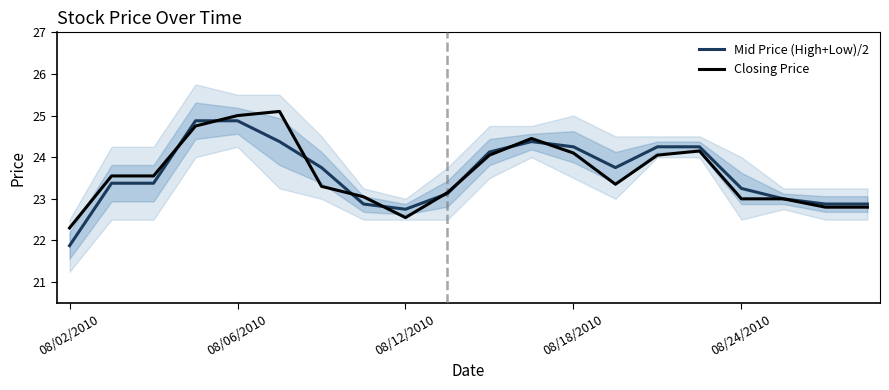

How many lines are shown in the chart?

2